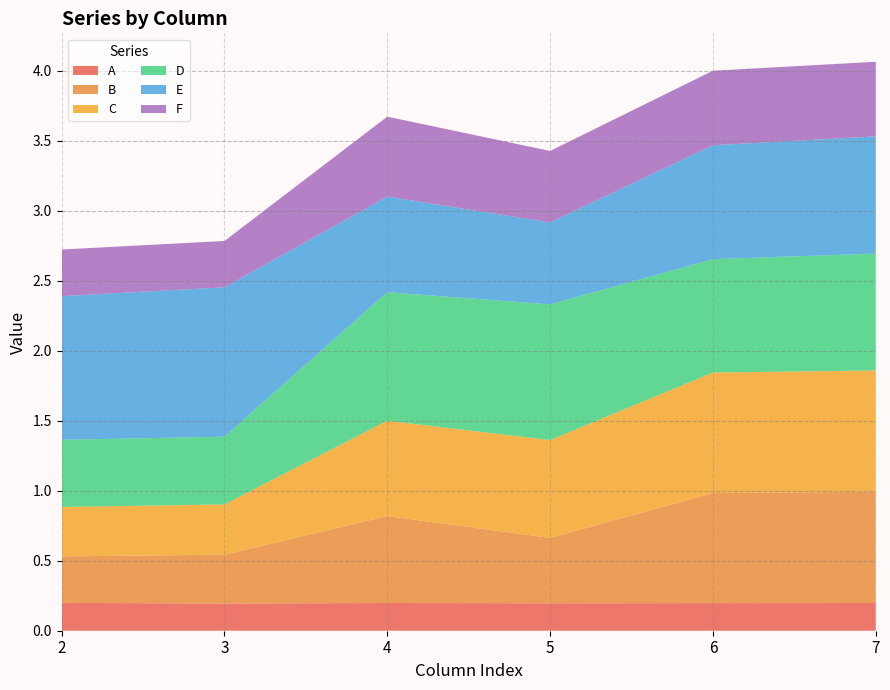

Reading left to right, what are all the values shown in this chart?

A: 0.2	0.2	0.2	0.2	0.2	0.2
B: 0.3	0.3	0.6	0.5	0.8	0.8
C: 0.4	0.4	0.7	0.7	0.9	0.9
D: 0.5	0.5	0.9	1.0	0.8	0.8
E: 1.0	1.1	0.7	0.6	0.8	0.8
F: 0.3	0.3	0.6	0.5	0.5	0.5